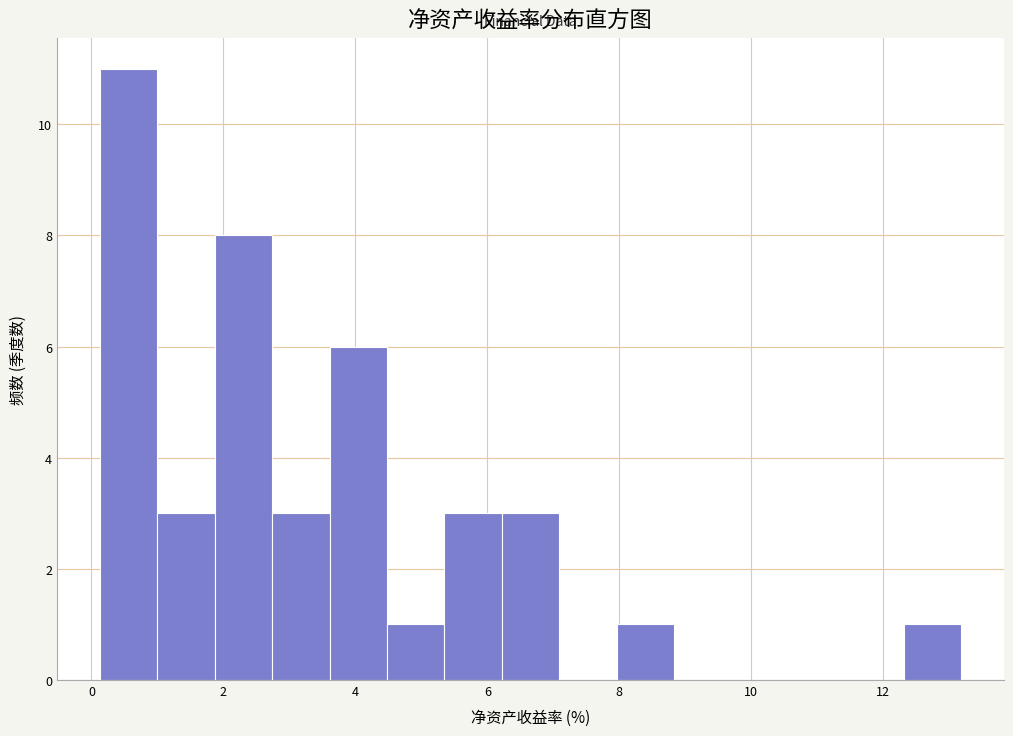

Reading left to right, list every bar in this chart as the range it spans on the x-axis followed by its height. Neither the bar edges nor the heights are printed on the chart, so give them approximately, as read against the axes.

0.2 to 1.0: 11
1.0 to 1.8: 3
1.8 to 2.8: 8
2.8 to 3.6: 3
3.6 to 4.4: 6
4.4 to 5.4: 1
5.4 to 6.2: 3
6.2 to 7.0: 3
7.0 to 8.0: 0
8.0 to 8.8: 1
8.8 to 9.8: 0
9.8 to 10.6: 0
10.6 to 11.4: 0
11.4 to 12.4: 0
12.4 to 13.2: 1